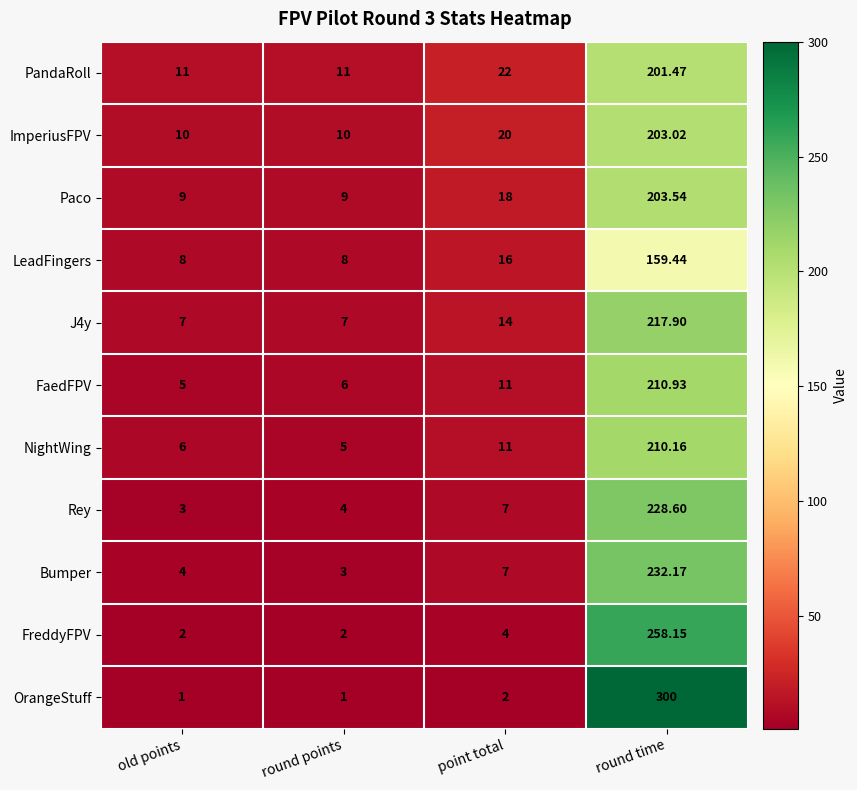

Which series changed the most between round points and point total?

PandaRoll